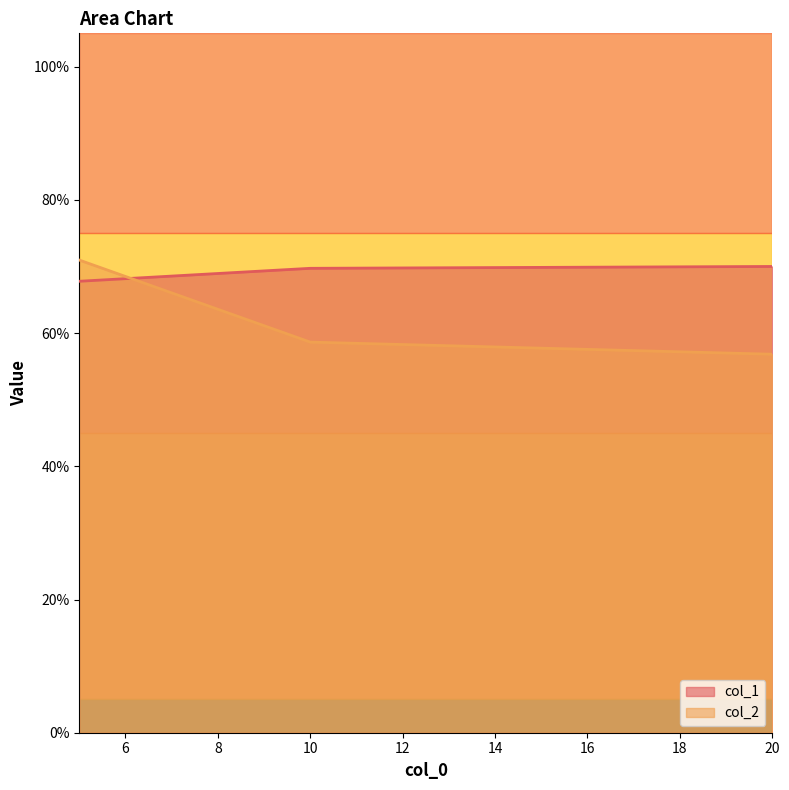

What is the spread (max minus min) of values at 20?

0.1